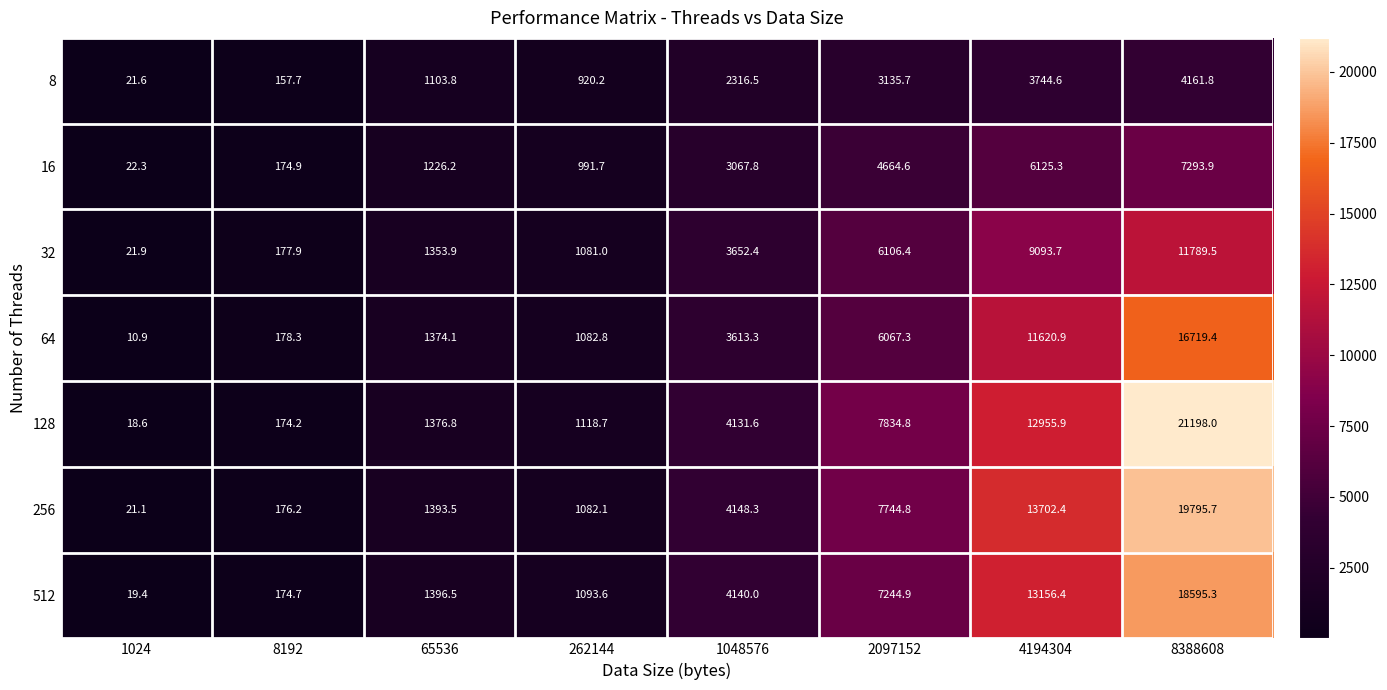

Which series changed the most between 4194304 and 8388608?

128